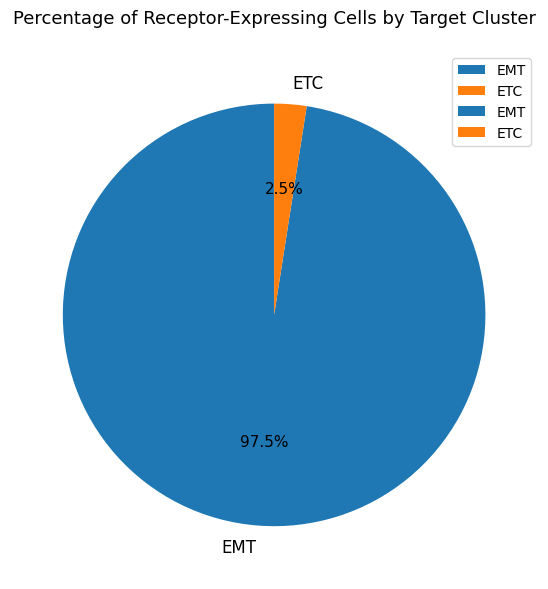

Which slice is the largest?

EMT